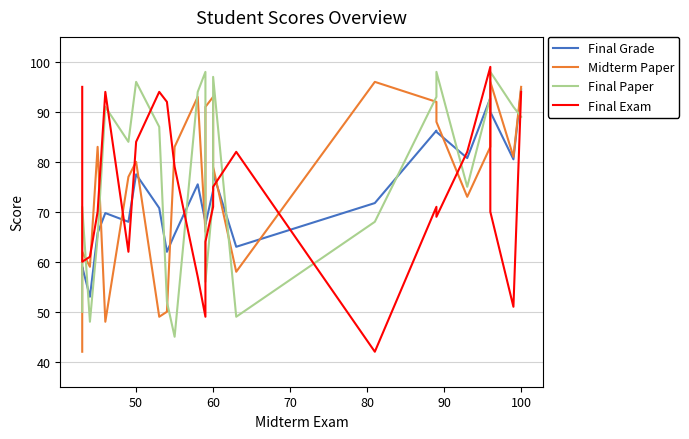

At which category is the sum across all series the highest?

100